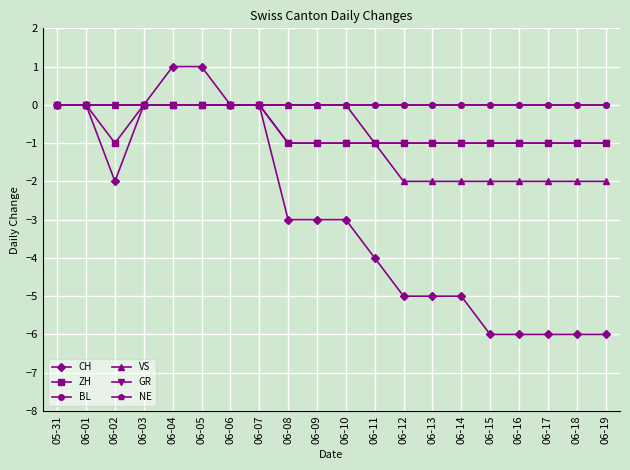

The value of GR at 06-08 is -2. True or false?

False